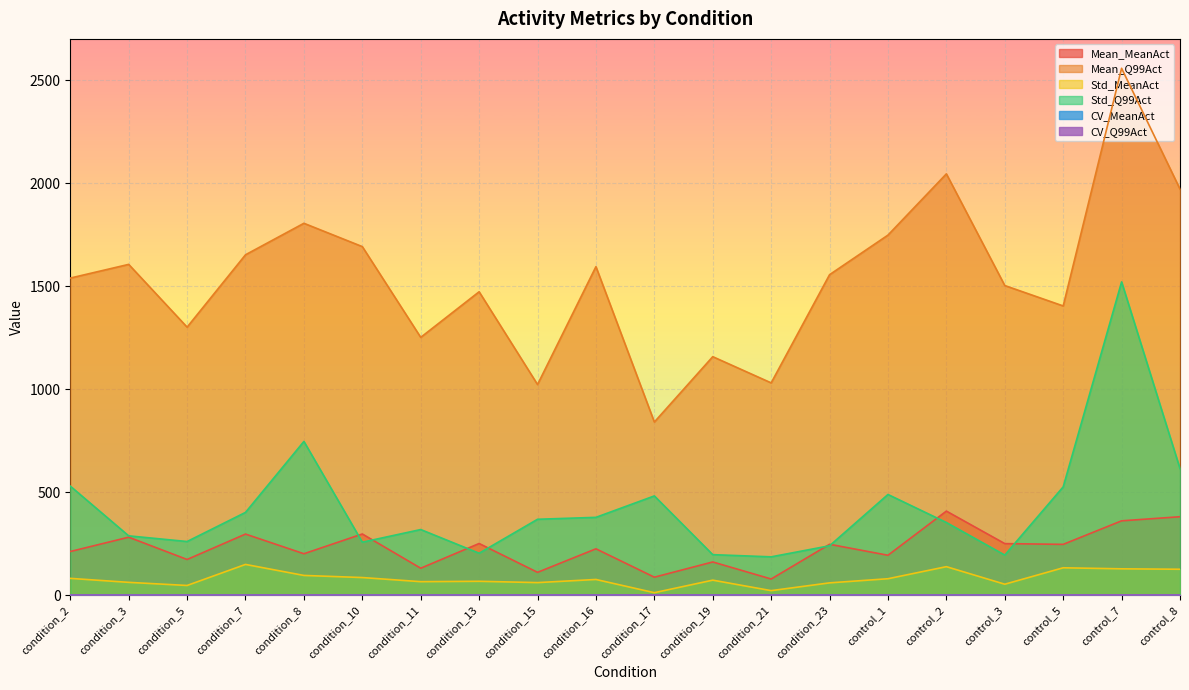

What is the greatest value displayed?

2557.2